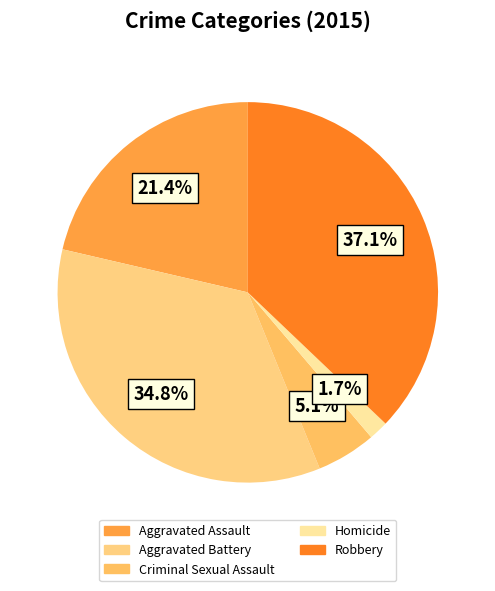

The Robbery slice represents 37% of the pie. True or false?

True